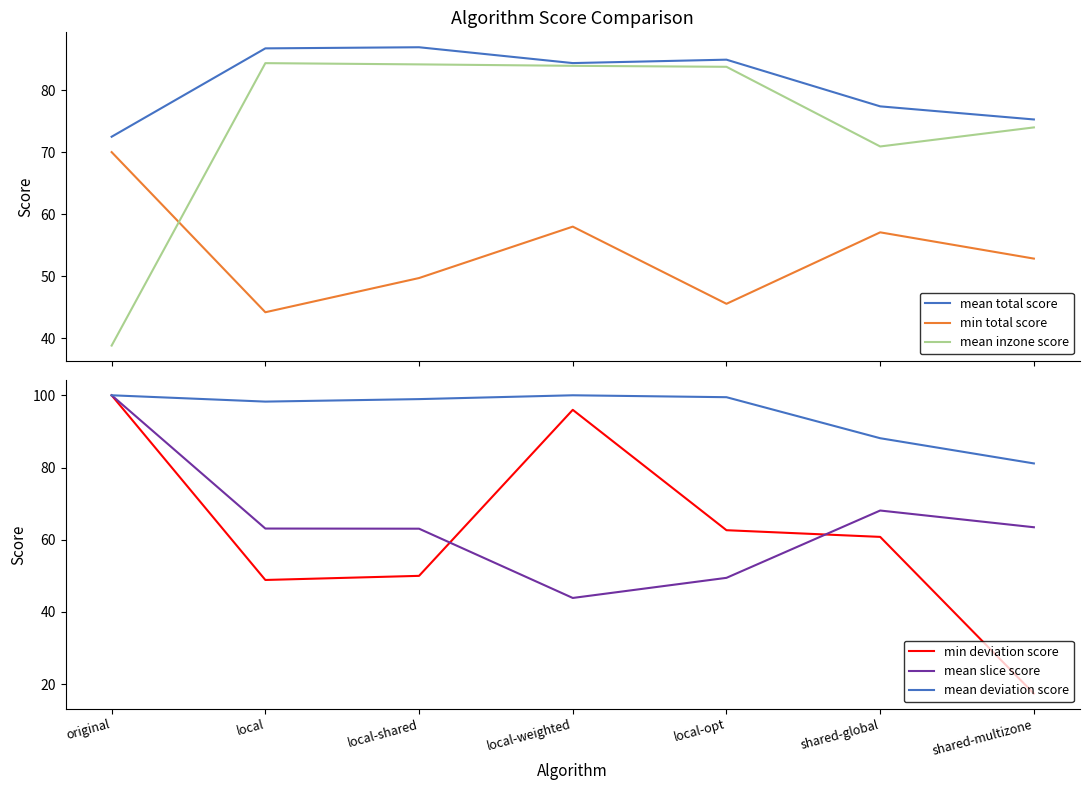

Rank the categories by mean deviation score value from highest to lowest.

original, local-weighted, local-opt, local-shared, local, shared-global, shared-multizone